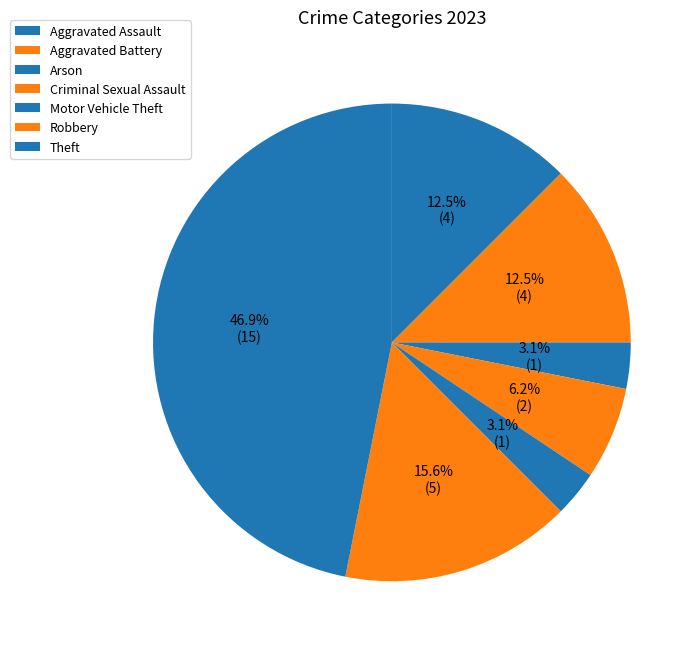

What percentage is the Motor Vehicle Theft slice, to the nearest percent?

3%